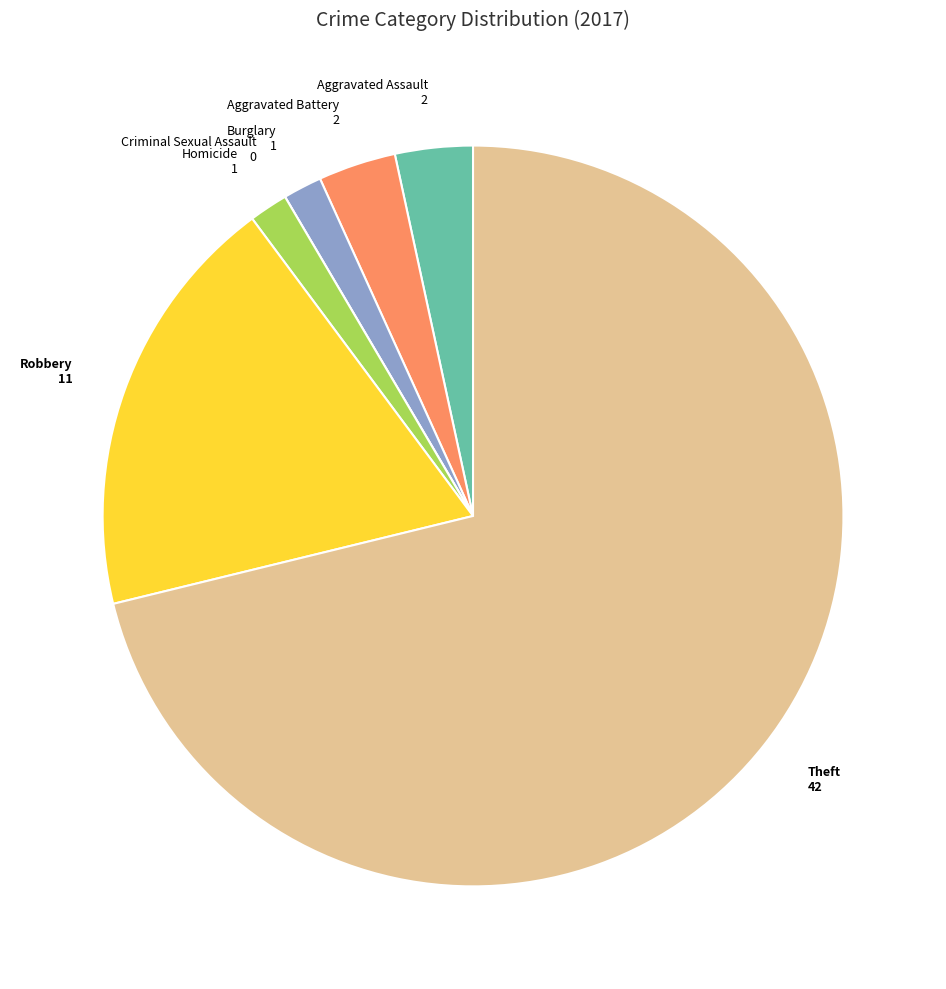

Which slice represents more than half of the pie?

Theft